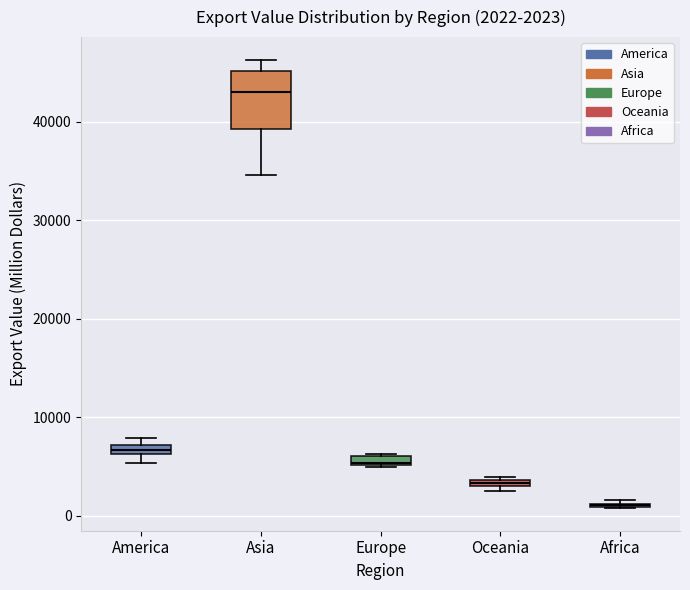

Comparing the boxes themselves (not the whiskers), which one is the tallest?

Asia